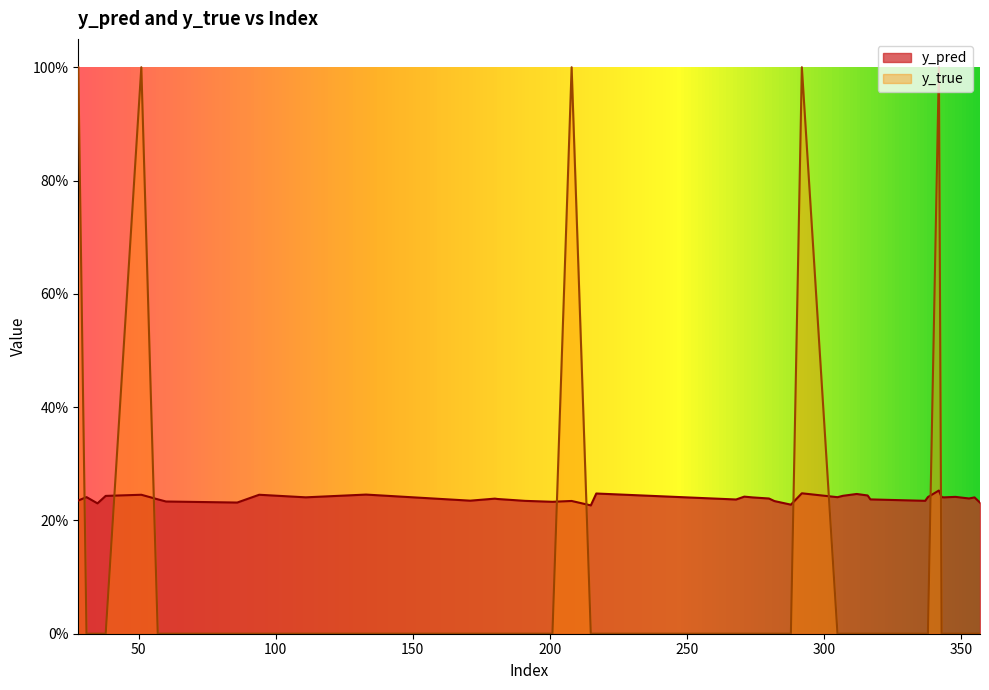

What is the difference between the highest and lowest values at 280?

0.2